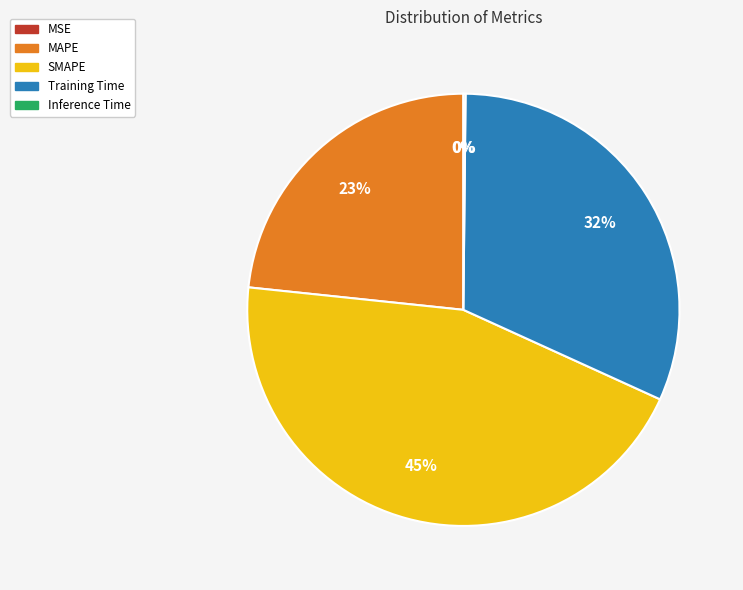

The SMAPE slice represents 45% of the pie. True or false?

True